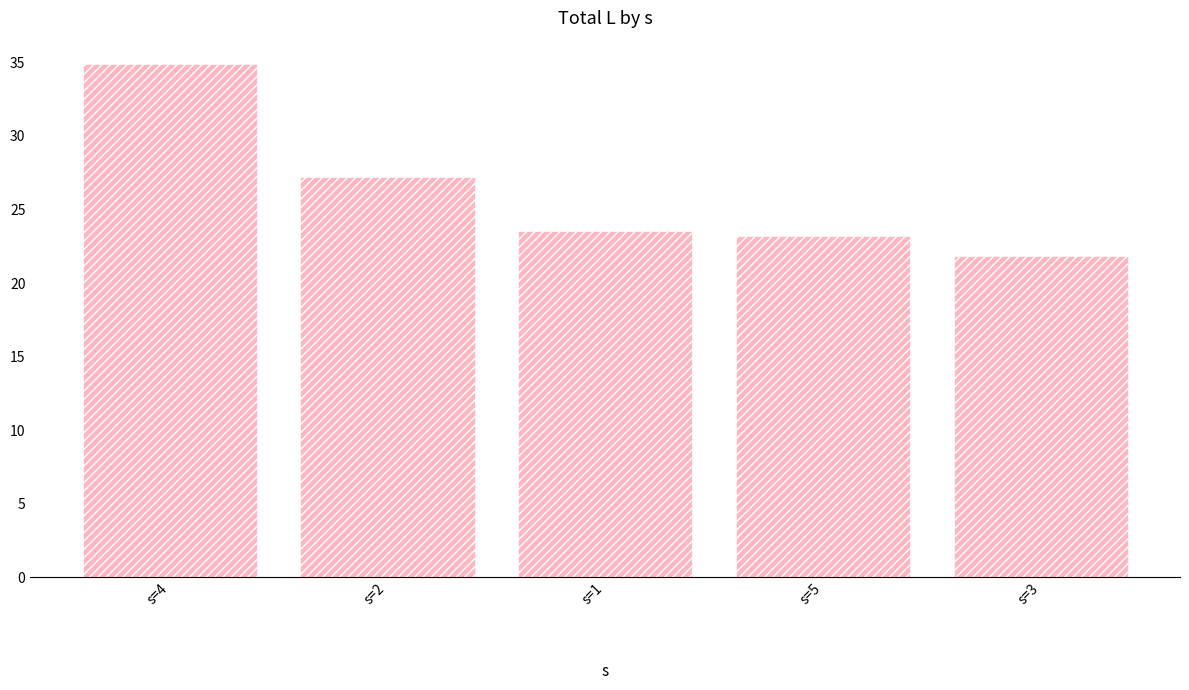

Between s=2 and s=1, which is larger?

s=2